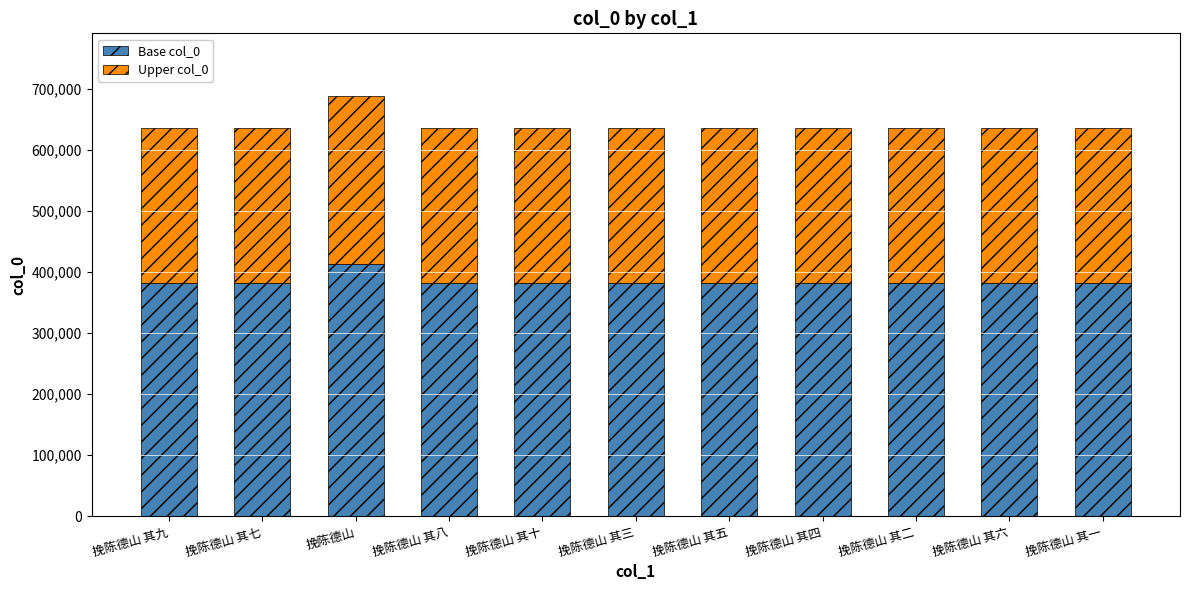

The value of Base col_0 at 挽陈德山 其五 is 382037.4. True or false?

True